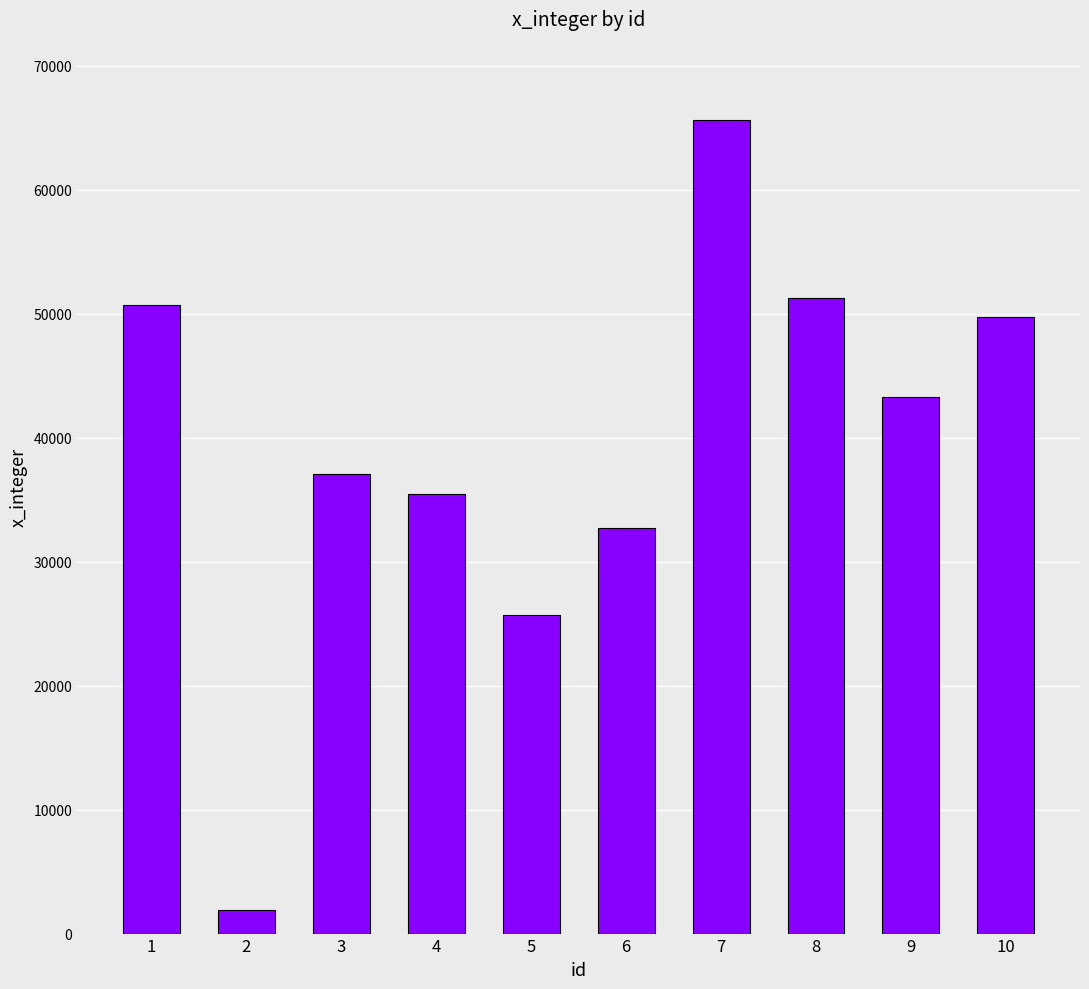

What is the sum of the values at 6 and 10?

82497